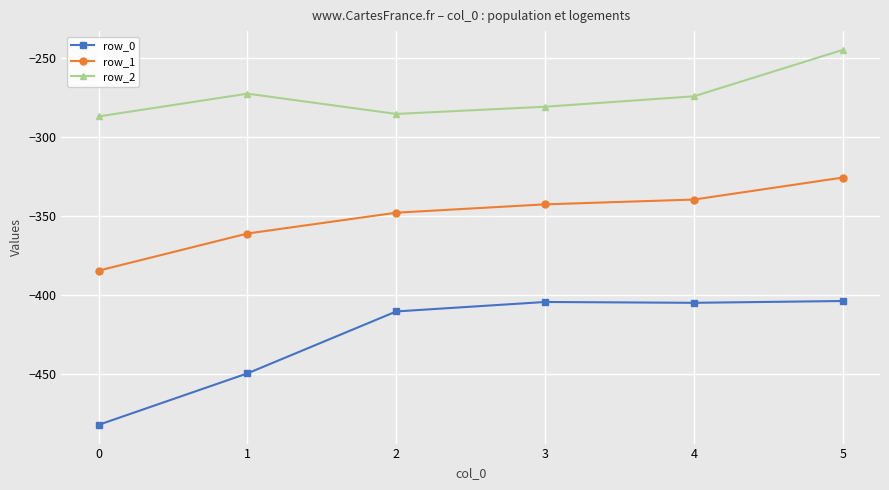

How many lines are shown in the chart?

3